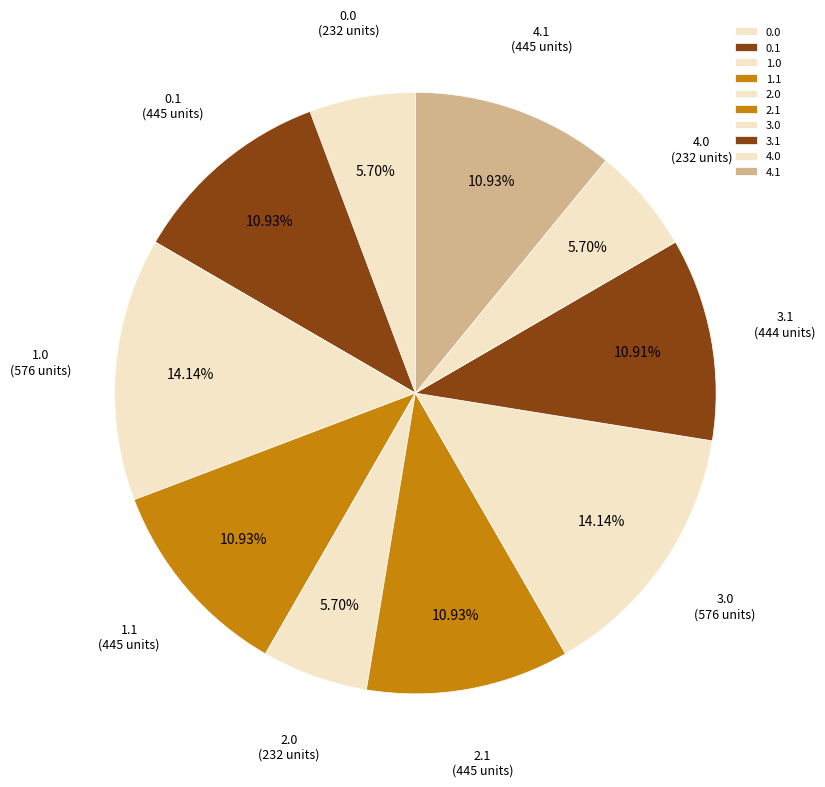

Approximately how many times larger is the value at 2.1 compared to 1.0?

0.8